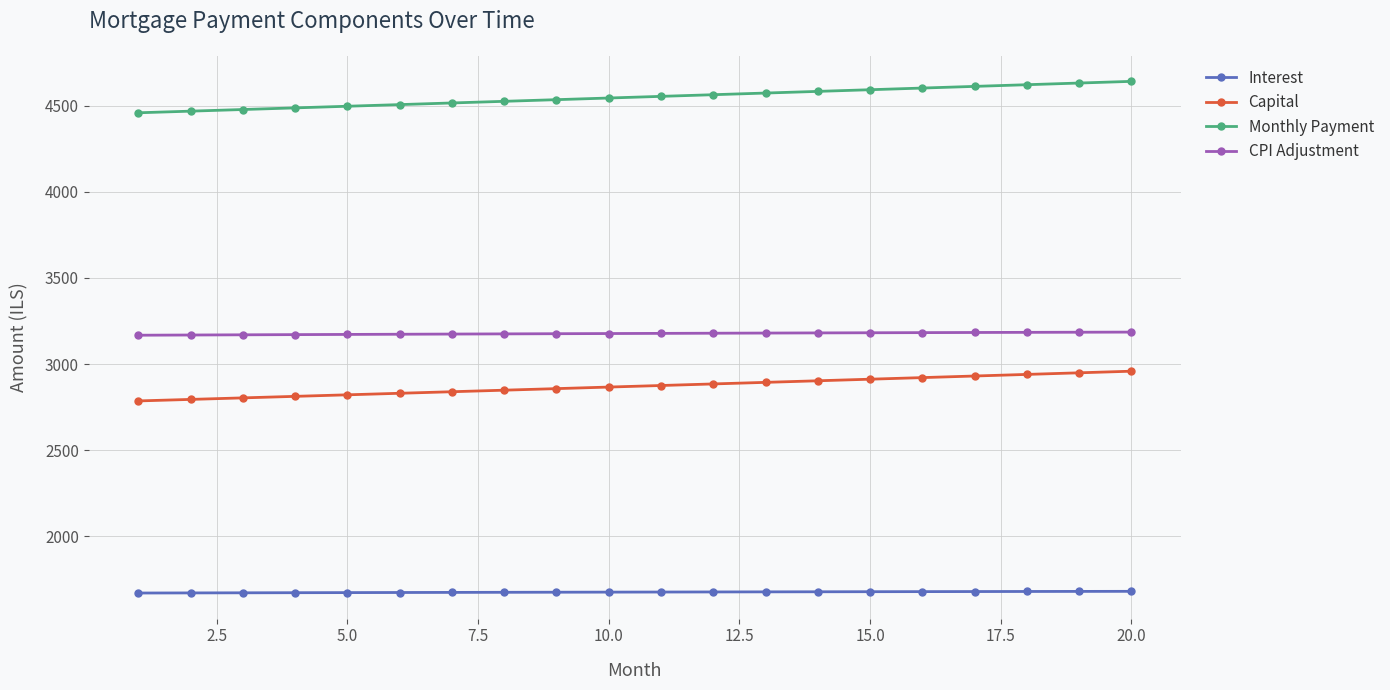

True or false: Capital and Monthly Payment cross at least once.

False